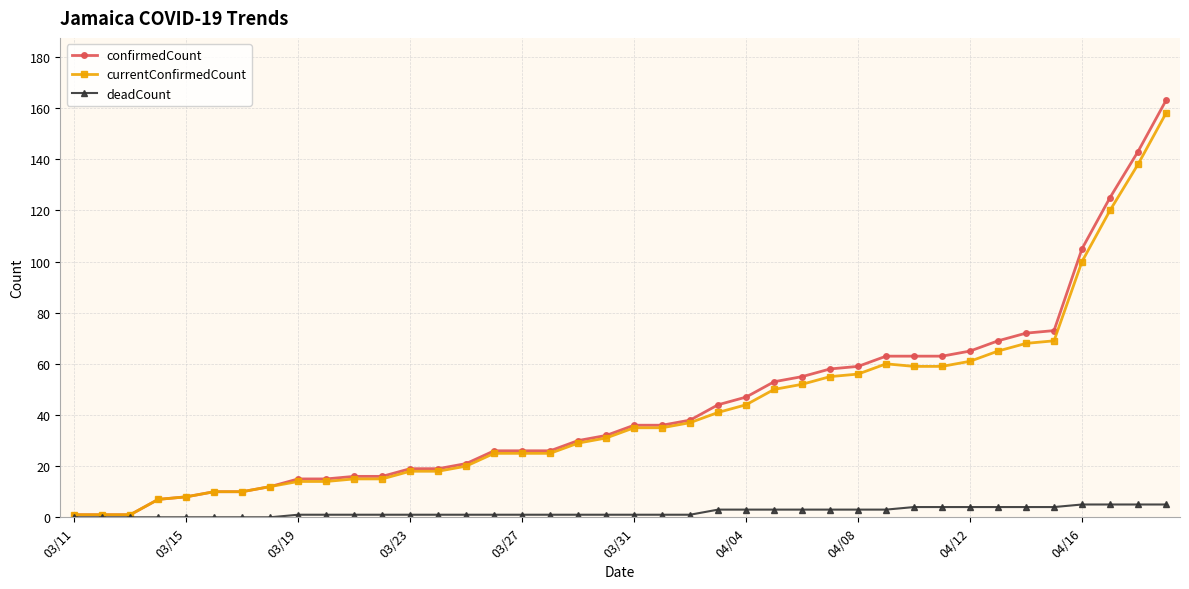

How many categories are shown in the chart?

40